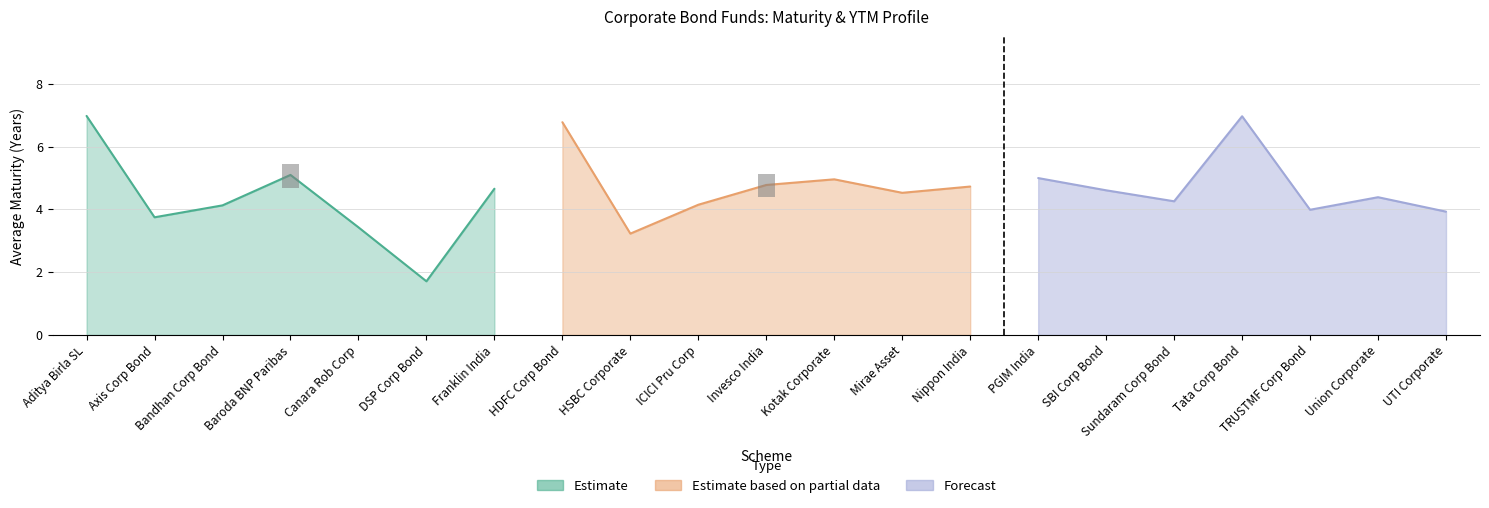

How many data points does each series have?

21